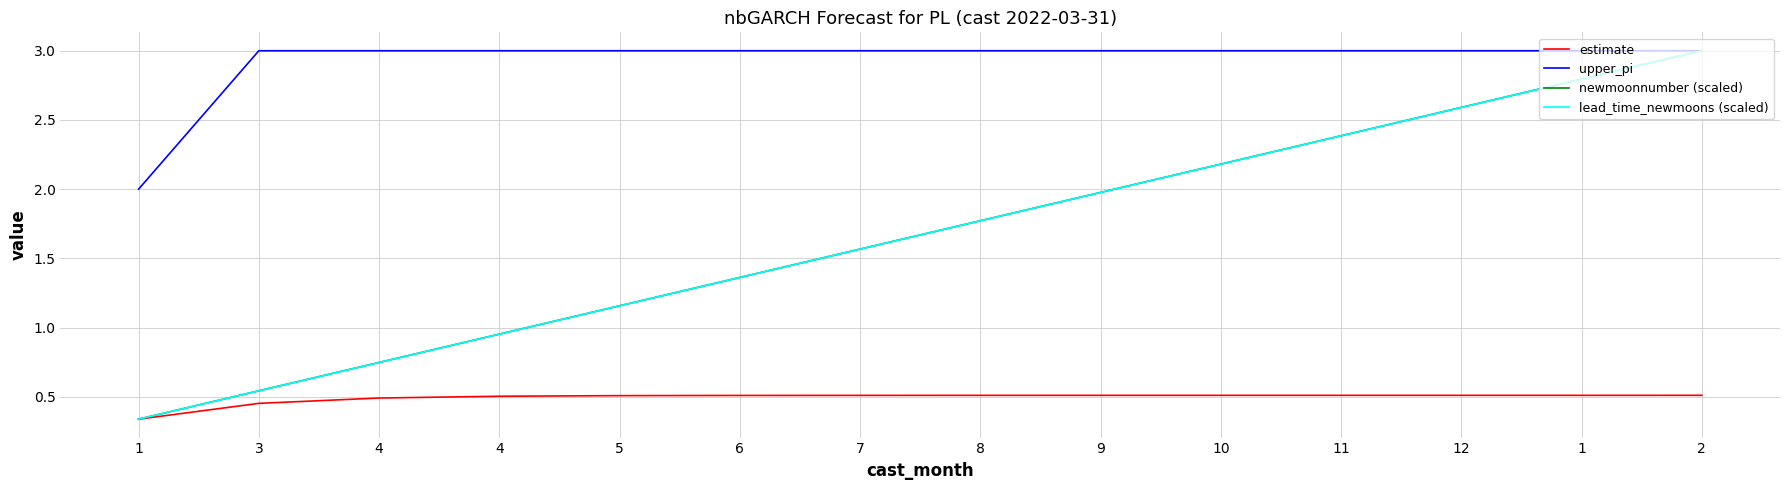

Does the chart display data point markers on the line(s)?

No